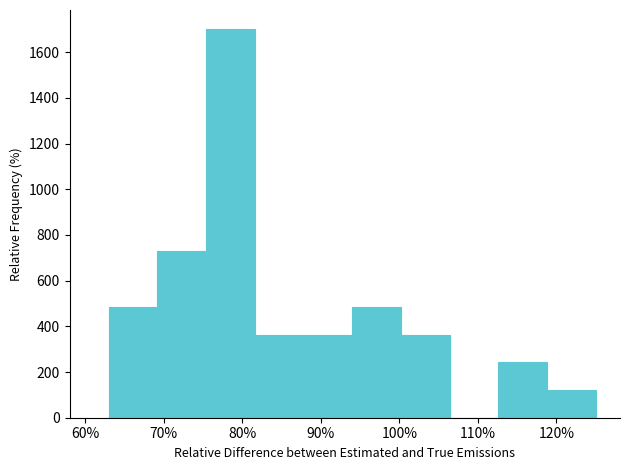

Over which range of the x-axis is the bar tallest?

75.4 to 81.6